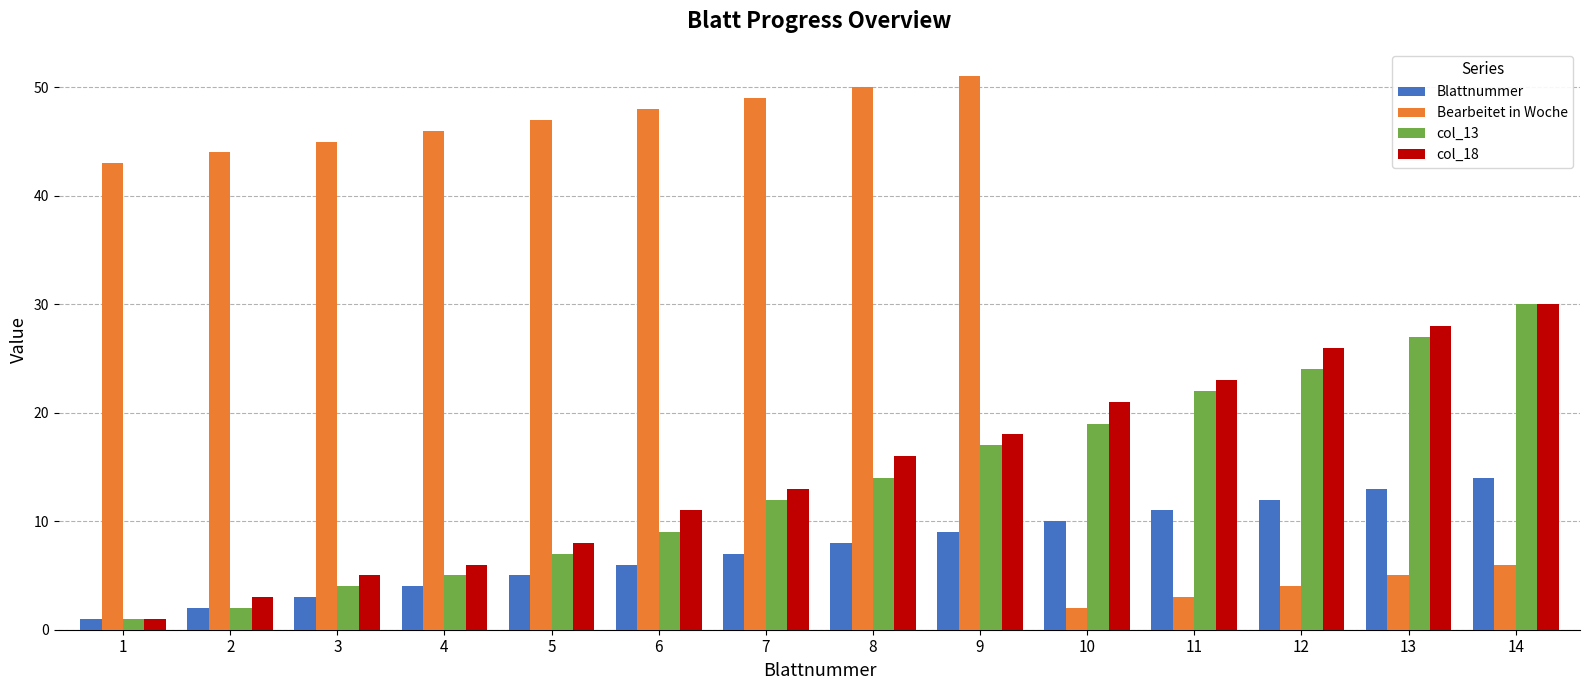

Reading left to right, extract all data points from this chart.

Blattnummer: 1=1	2=2	3=3	4=4	5=5	6=6	7=7	8=8	9=9	10=10	11=11	12=12	13=13	14=14
Bearbeitet in Woche: 1=43	2=44	3=45	4=46	5=47	6=48	7=49	8=50	9=51	10=2	11=3	12=4	13=5	14=6
col_13: 1=1	2=2	3=4	4=5	5=7	6=9	7=12	8=14	9=17	10=19	11=22	12=24	13=27	14=30
col_18: 1=1	2=3	3=5	4=6	5=8	6=11	7=13	8=16	9=18	10=21	11=23	12=26	13=28	14=30